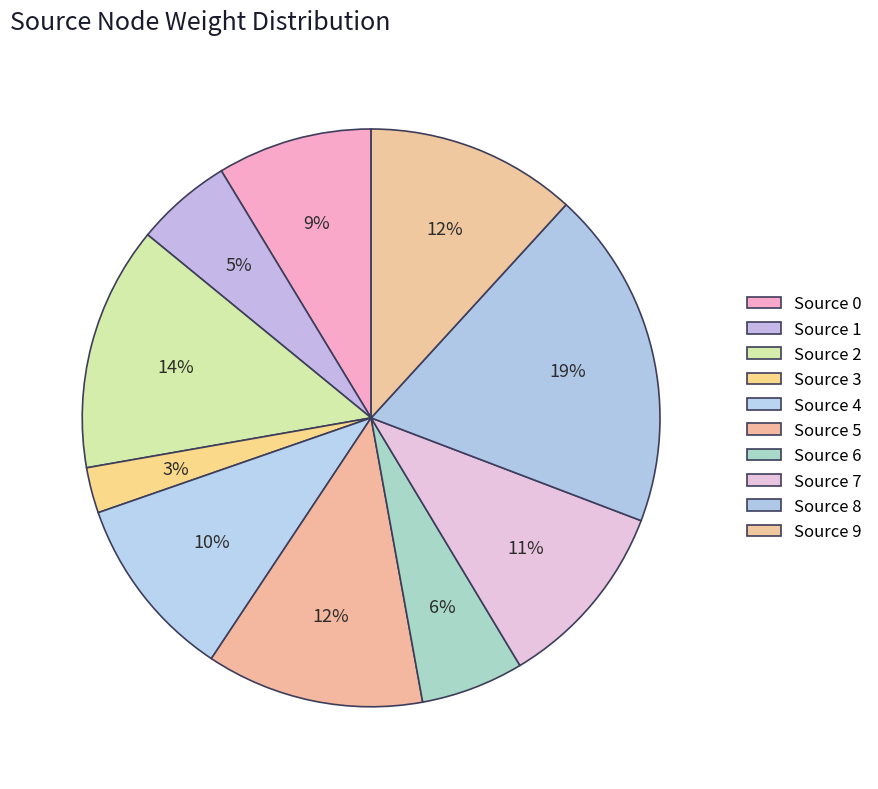

Count the number of slices in the pie.

10